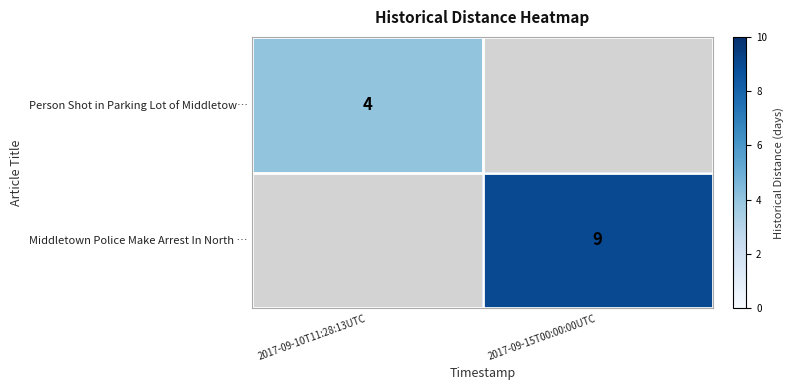

Is the value of Person Shot in Parking Lot of Middletow… at 2017-09-10T11:28:13UTC greater than the value of Middletown Police Make Arrest In North … at 2017-09-15T00:00:00UTC?

No